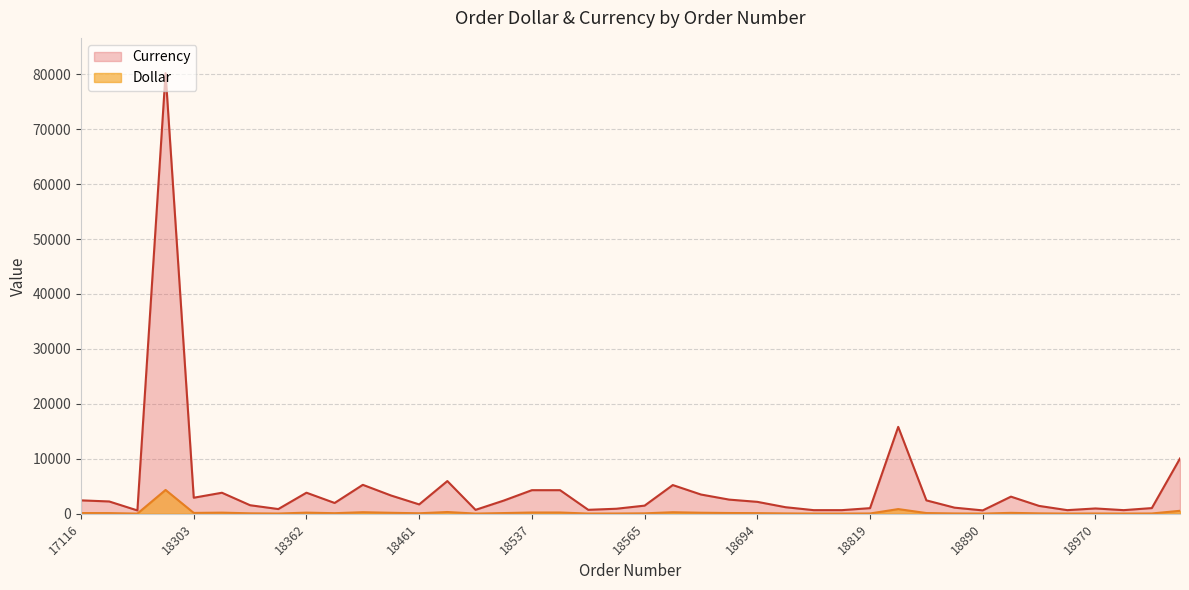

What is the value of the Dollar point at the 2nd from the left?

121.5